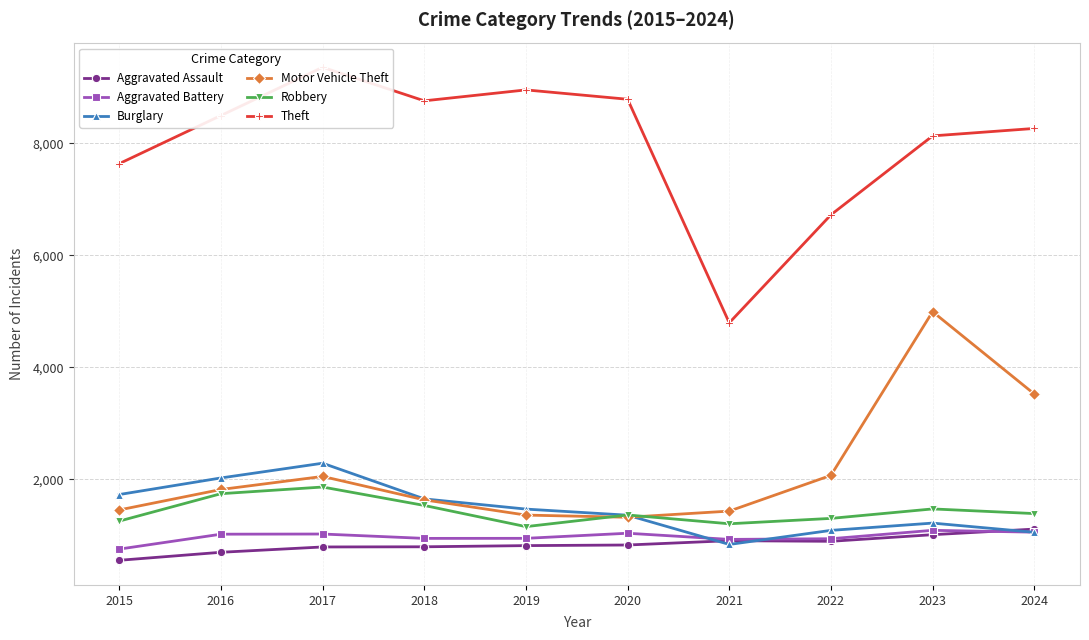

True or false: Aggravated Assault has more than 0 points higher than both neighbors.

True